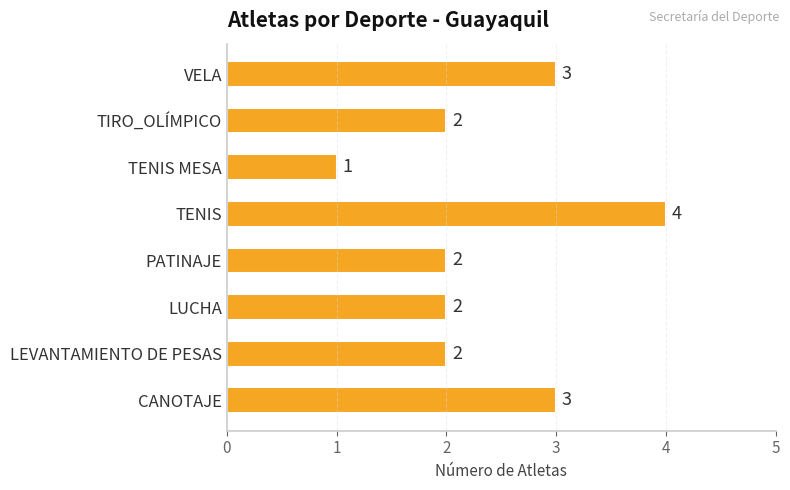

Are the bars grouped side by side (vs. stacked)?

No